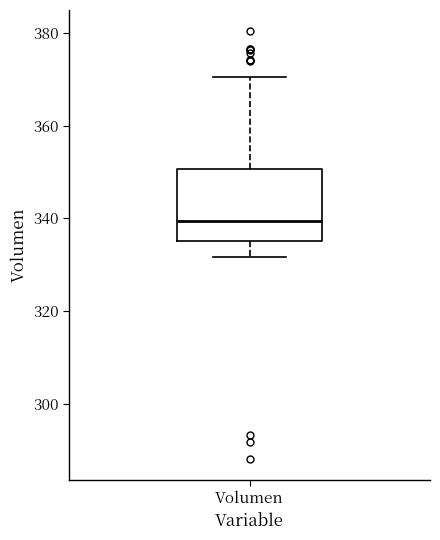

Where is the upper edge of the box for Volumen on the y-axis? The values are not printed on the chart, so give them approximately, as read against the axis.

350